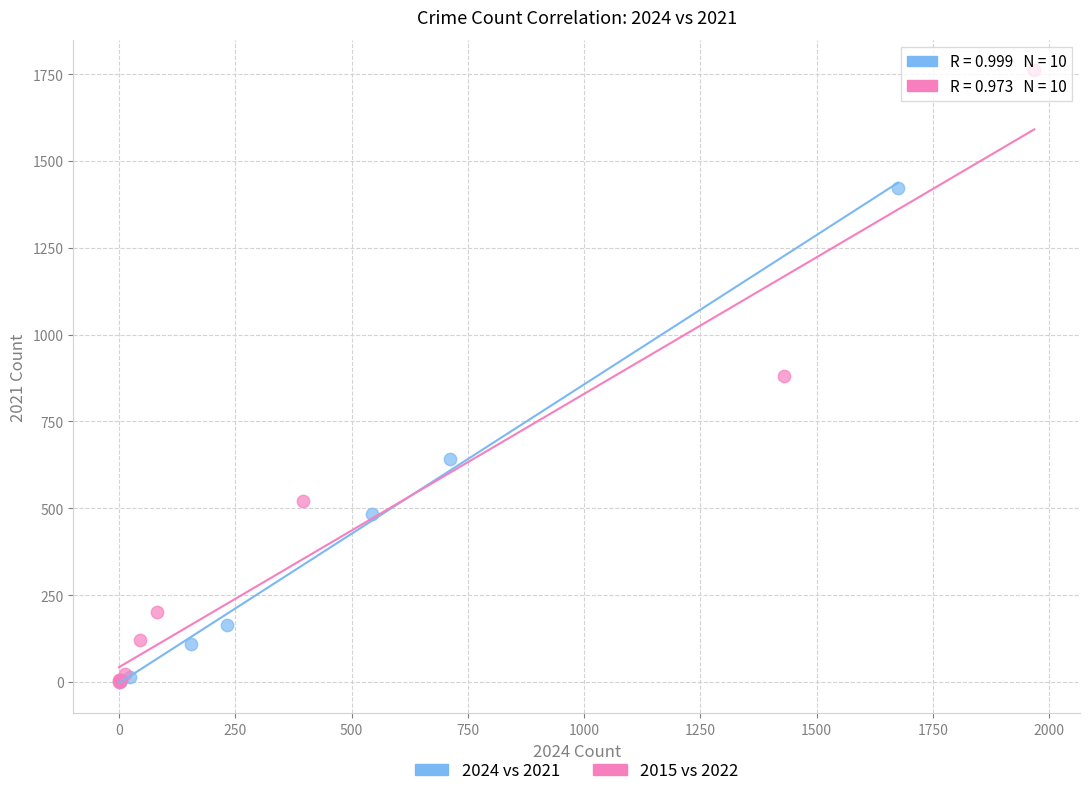

Which series has the largest Y range (max minus min)?

2015 vs 2022